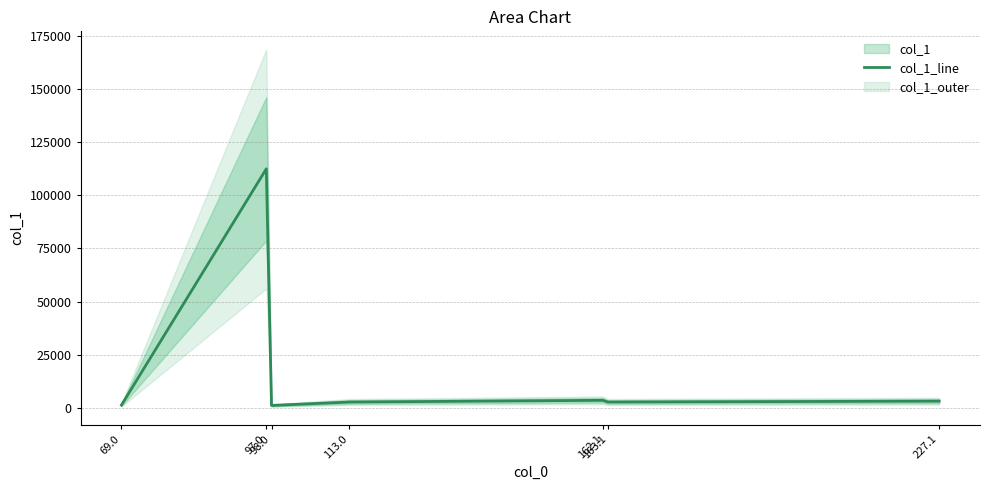

How many lines are shown in the chart?

1